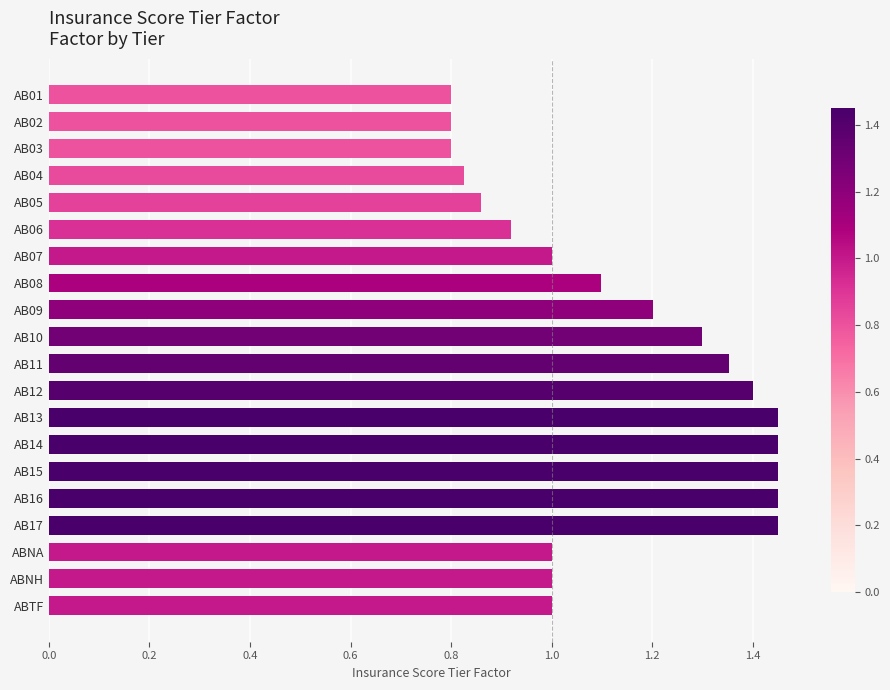

What is the sum of all values?

22.6